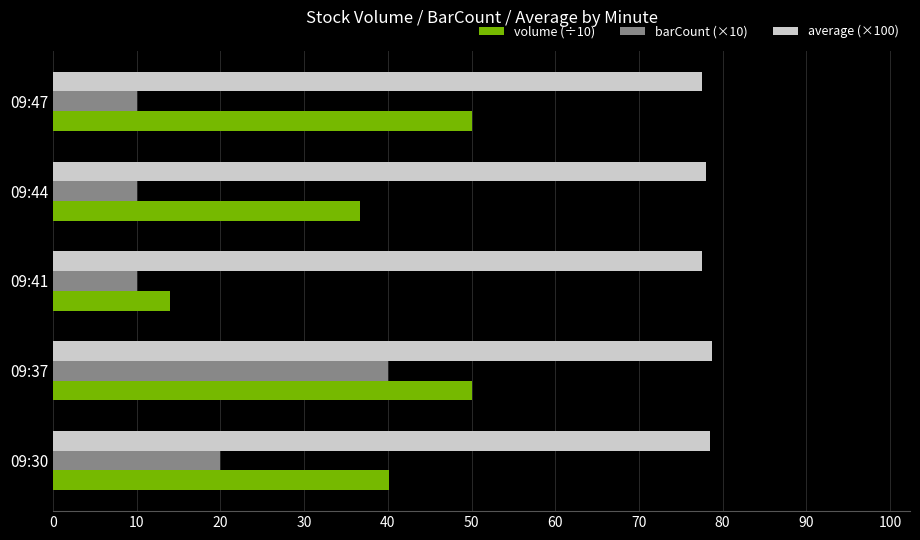

Which category has the highest value in the barCount (×10) series?

09:37